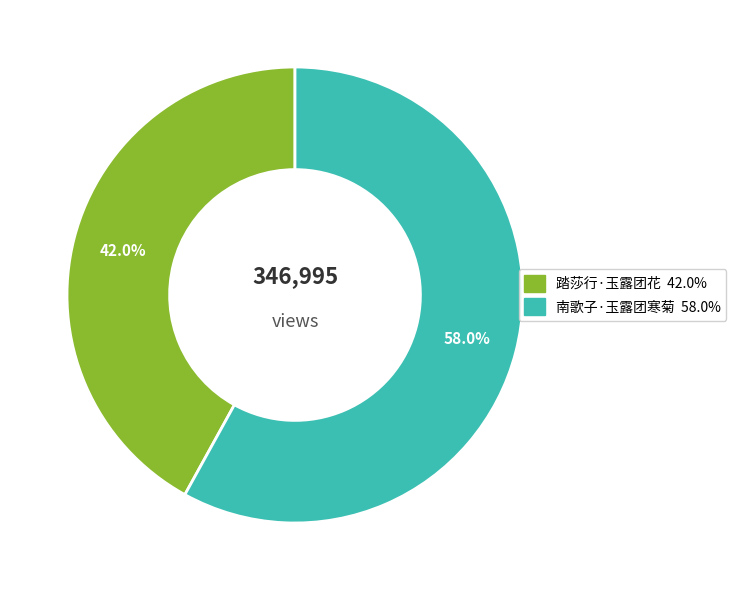

What portion of the pie excludes 南歌子·玉露团寒菊?

42.0%